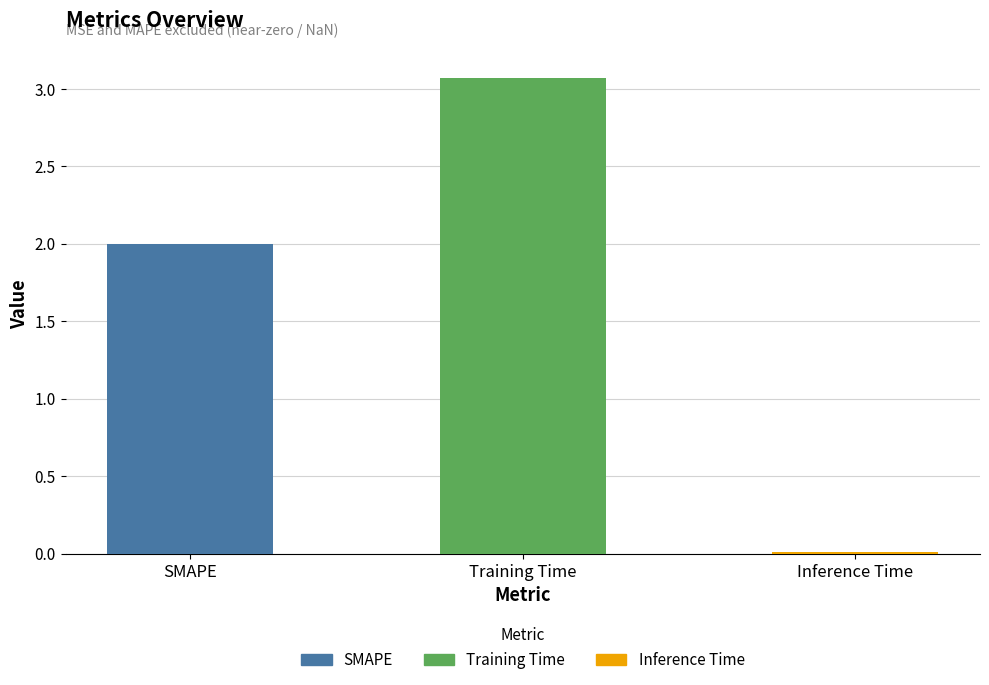

Between Training Time and Inference Time, which is larger?

Training Time